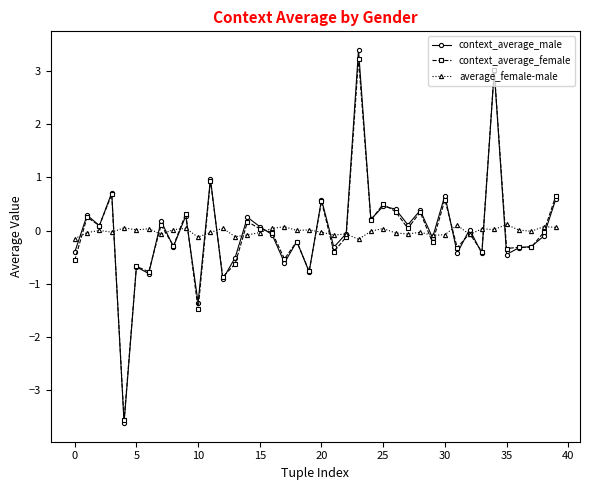

What are all the series names shown in the legend?

context_average_male, context_average_female, average_female-male